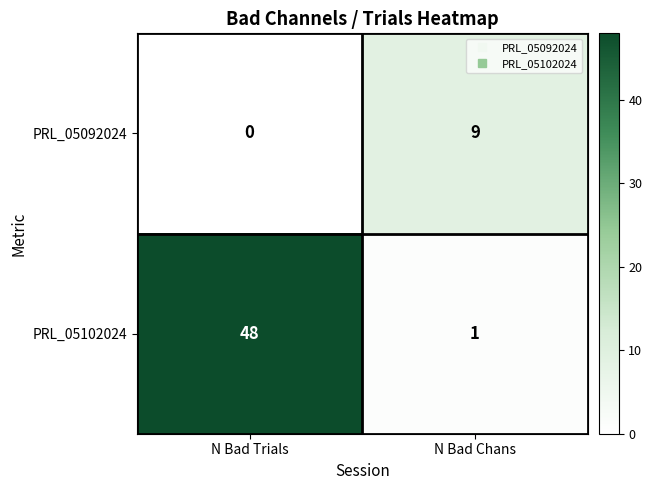

The value of PRL_05092024 at N Bad Trials is 0. True or false?

True